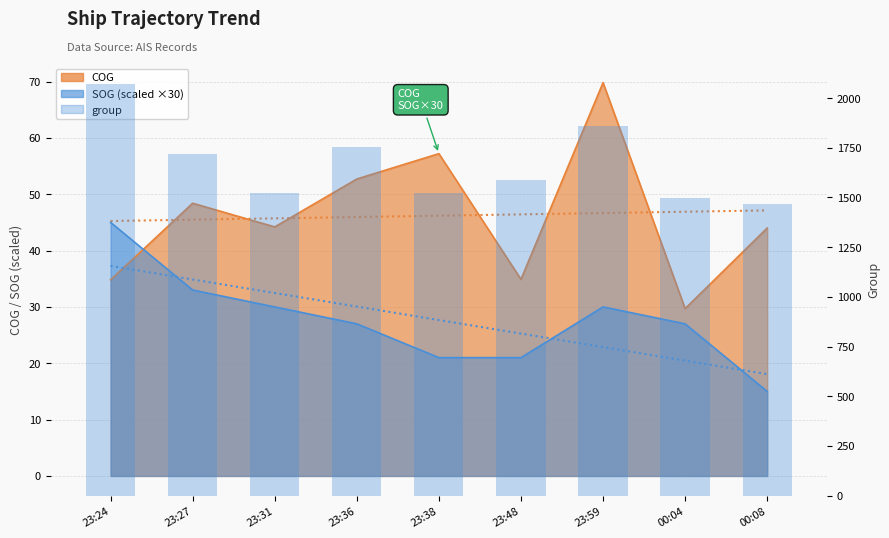

What is the value of the 4th bar from the left?

1755